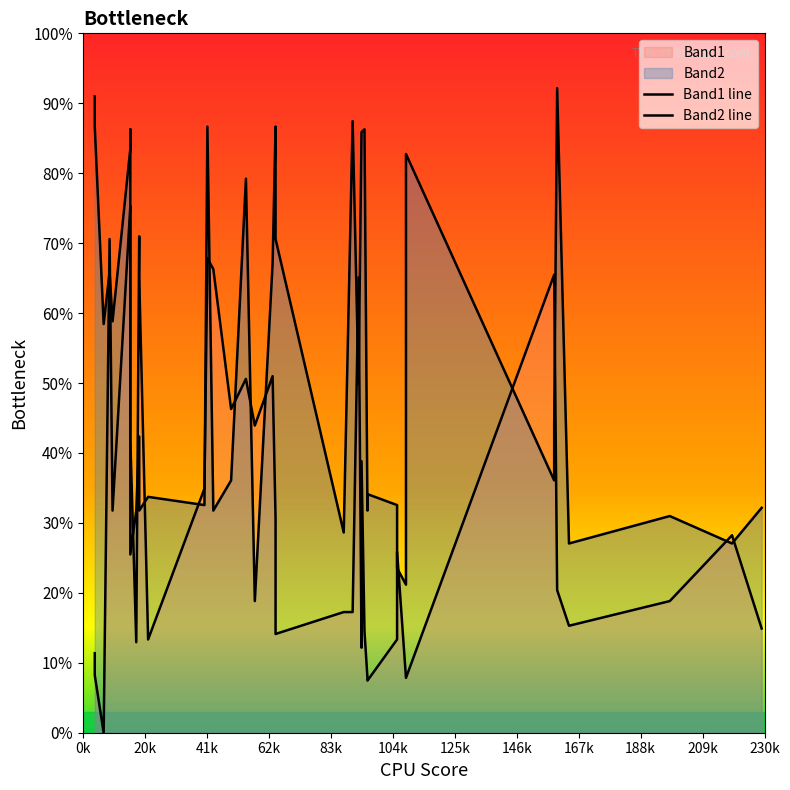

What is the value of the Band1 line point at the 31st from the left?

25.9